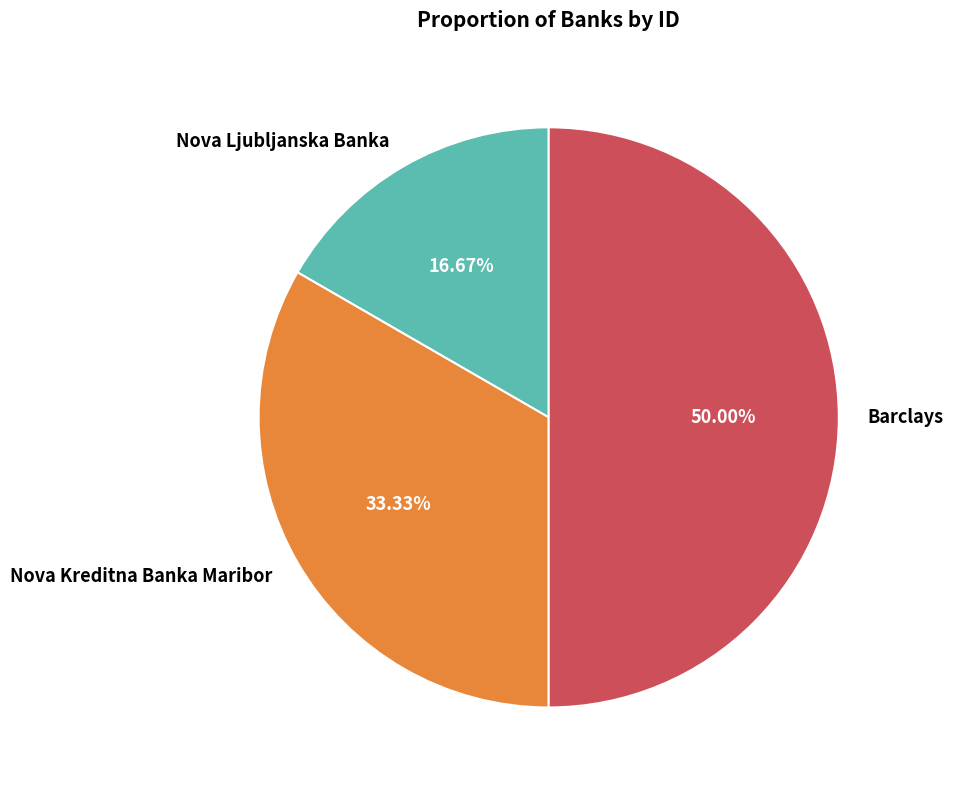

What portion of the pie excludes Barclays?

50.0%